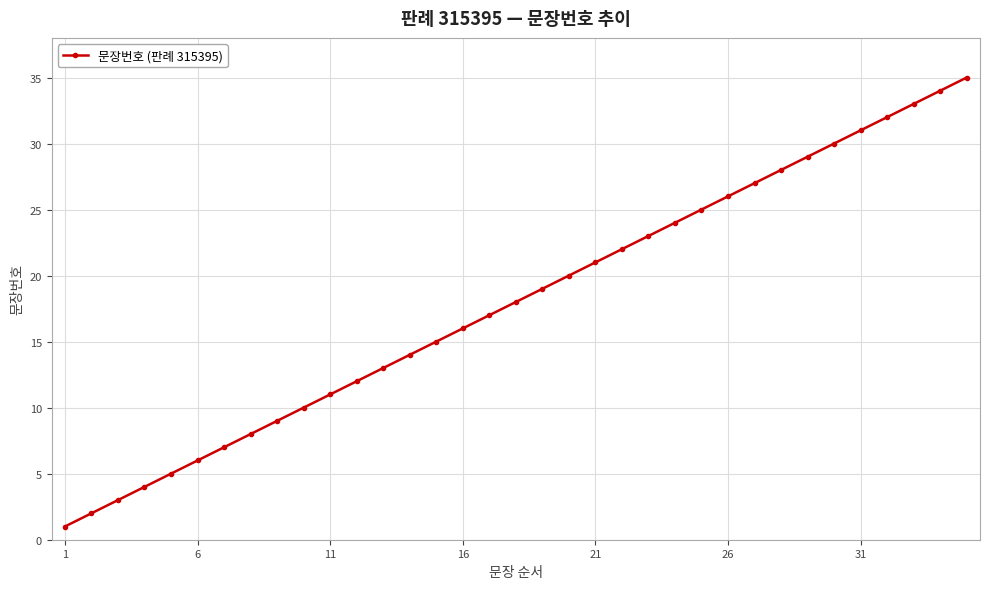

True or false: there are more than 1 points higher than both neighbors.

False